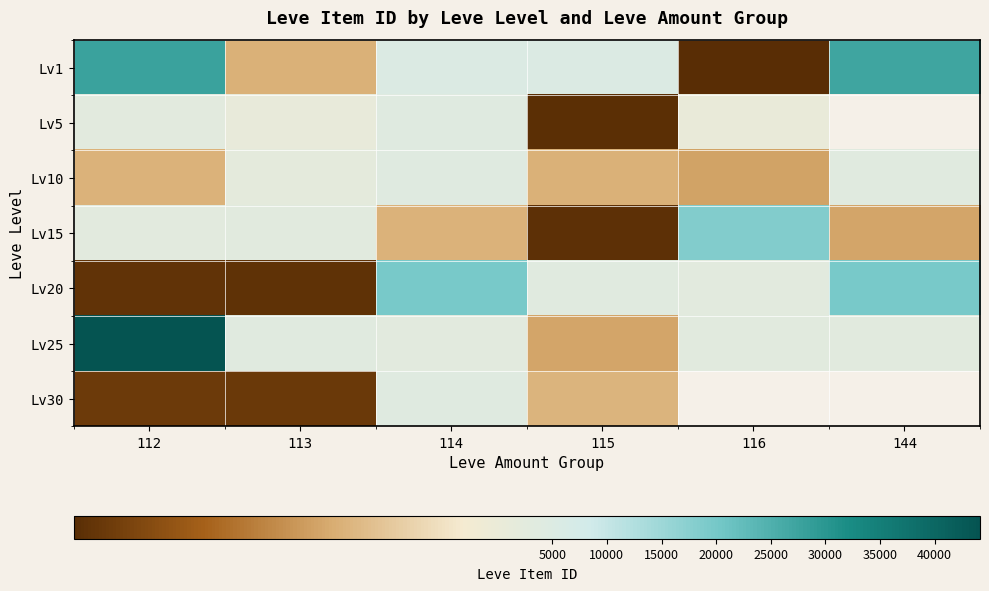

Rank the series at 144 from highest to lowest value.

Lv1, Lv5, Lv20, Lv10, Lv25, Lv30, Lv15